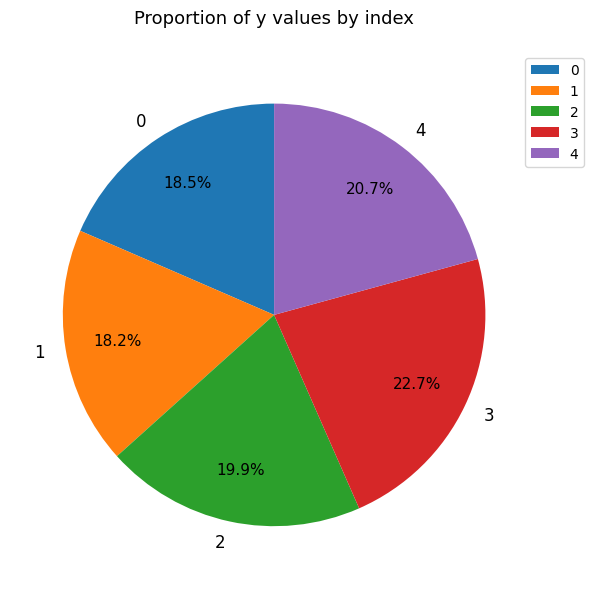

Which slice is the largest?

3